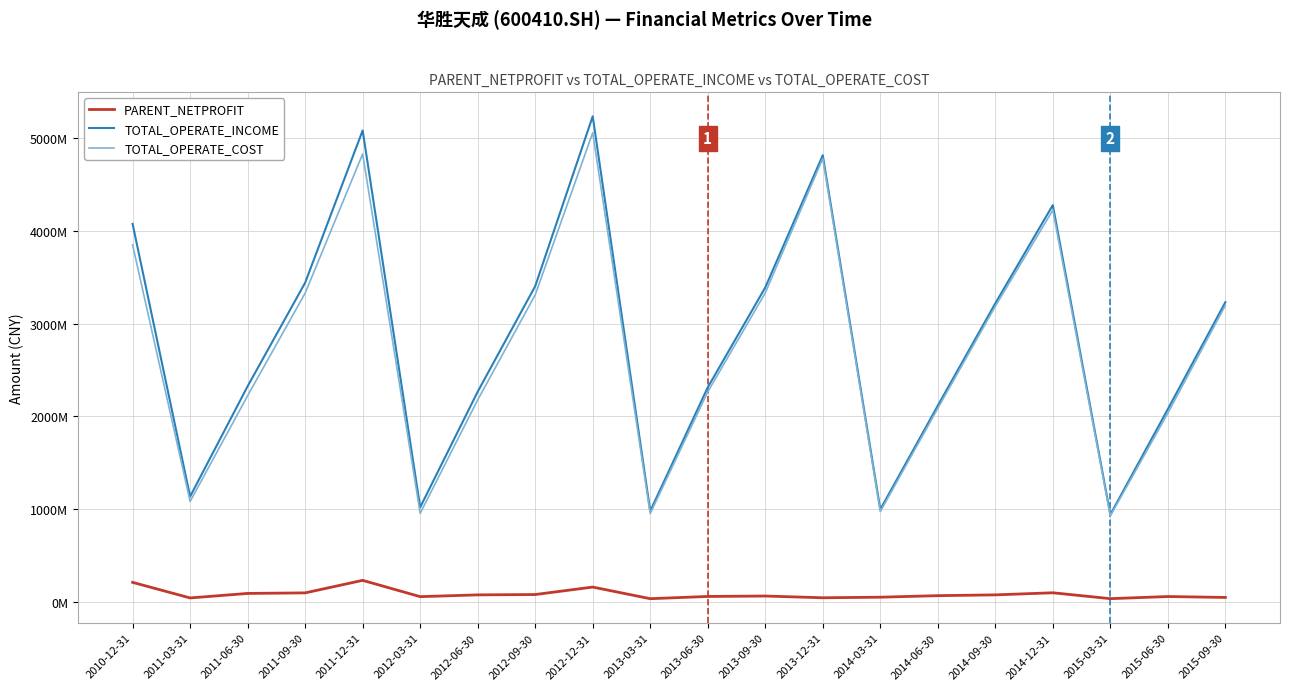

True or false: TOTAL_OPERATE_INCOME has a value of 1551633739.2 at 2013-03-31.

False